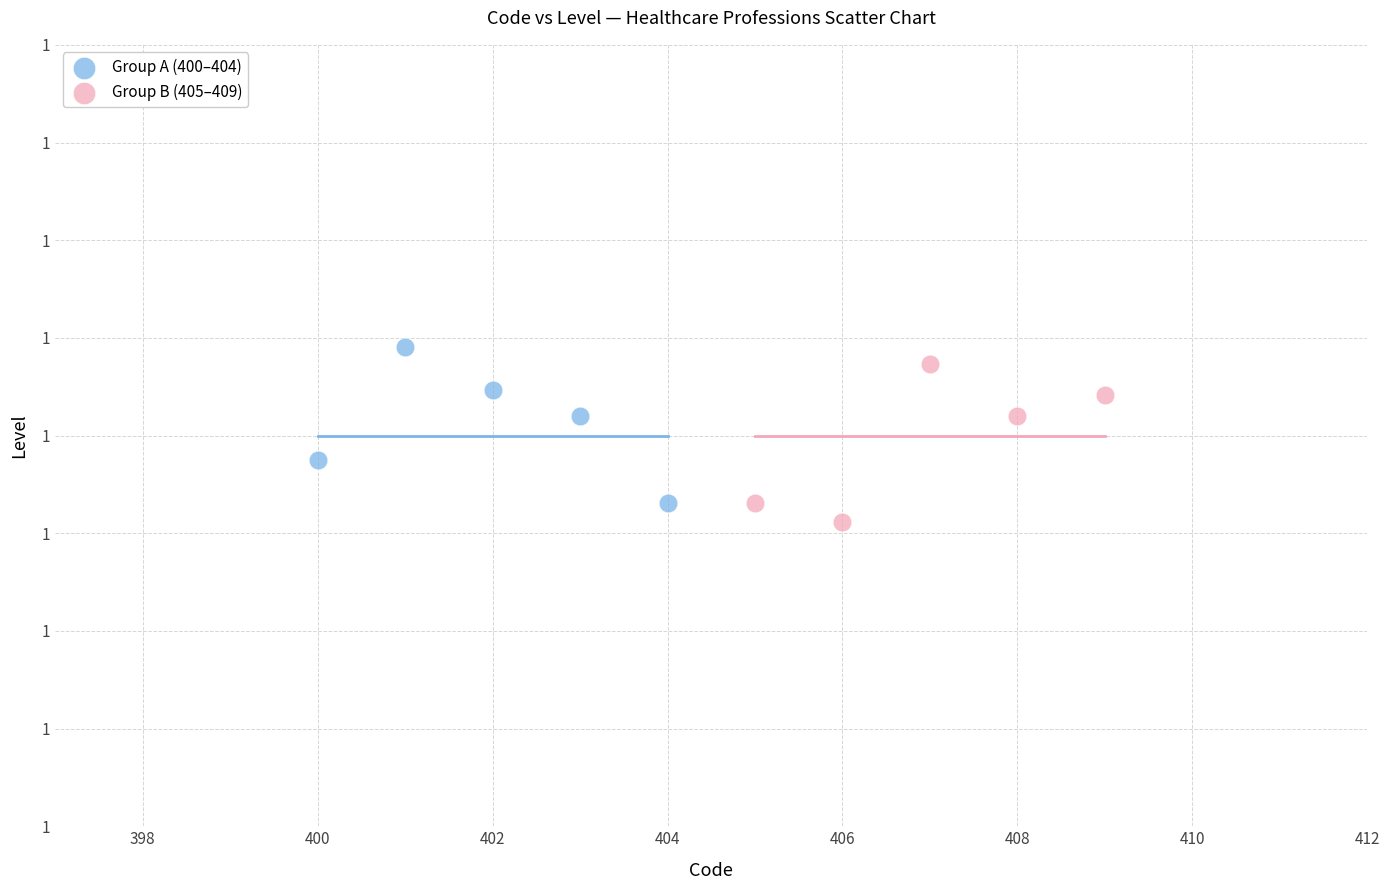

Which series reaches the minimum Y coordinate?

Group B (405–409)